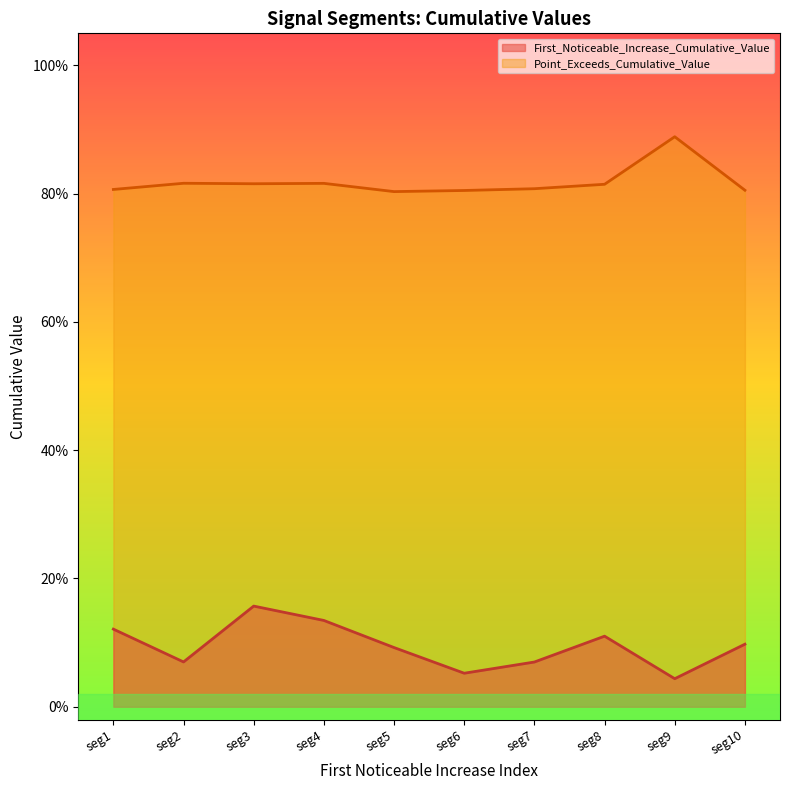

What are all the series names shown in the legend?

First_Noticeable_Increase_Cumulative_Value, Point_Exceeds_Cumulative_Value